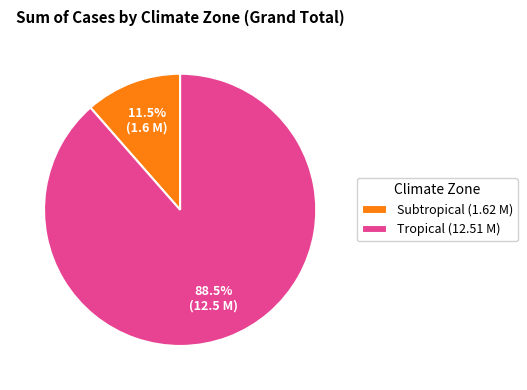

How many slices are in this pie chart?

2